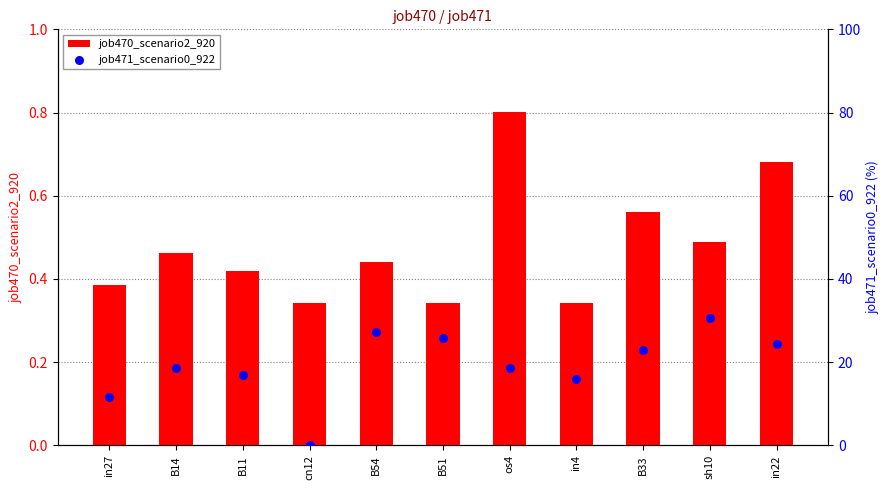

Which series reaches the maximum Y coordinate?

job471_scenario0_922